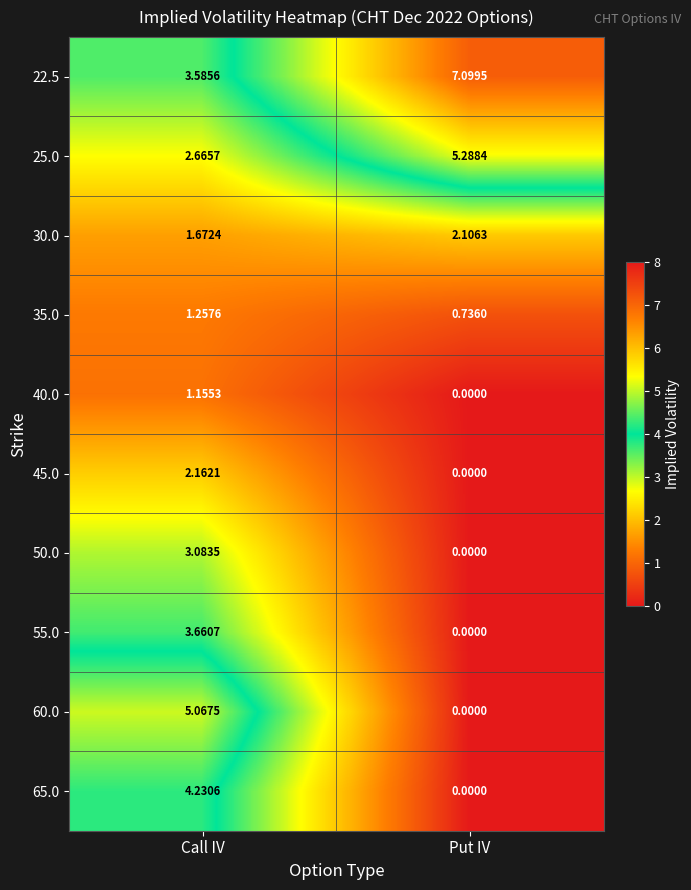

Between Call IV and Put IV, which series saw the biggest shift?

60.0